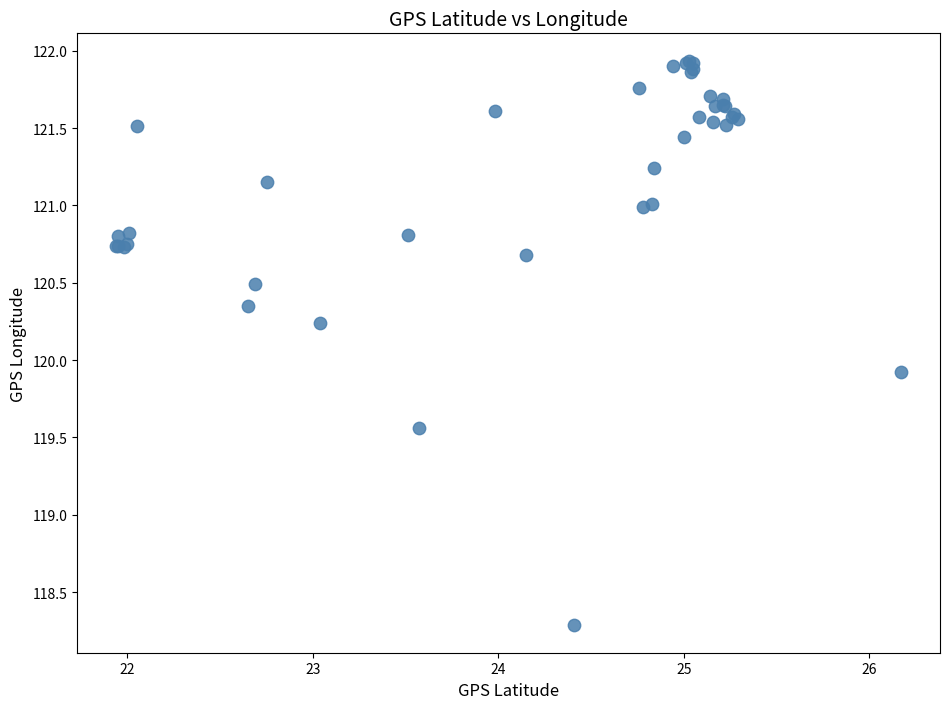

What Y value in the scatter plot is closest to 120?

119.9